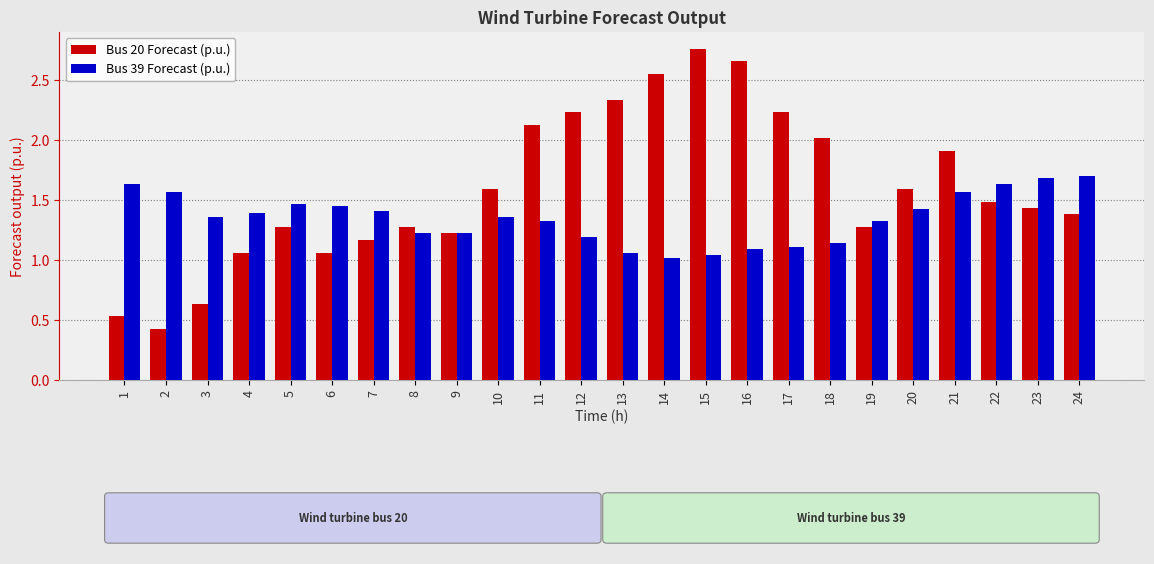

What is the smallest value displayed?

0.4